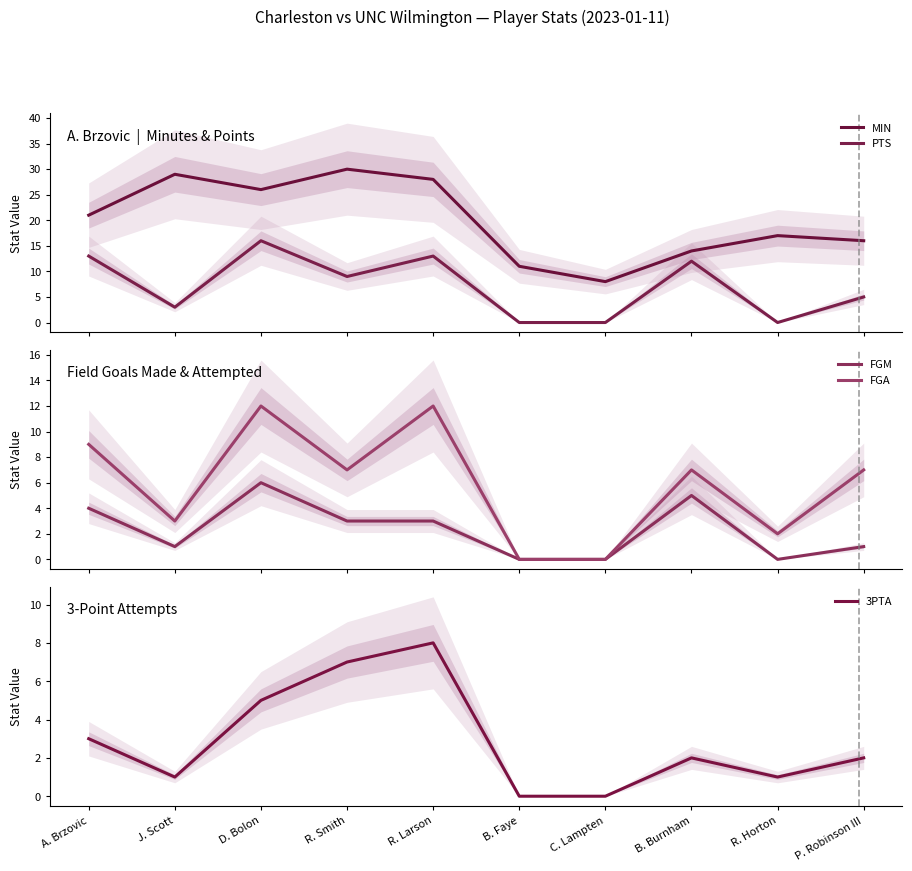

What position from the right is R. Horton?

2